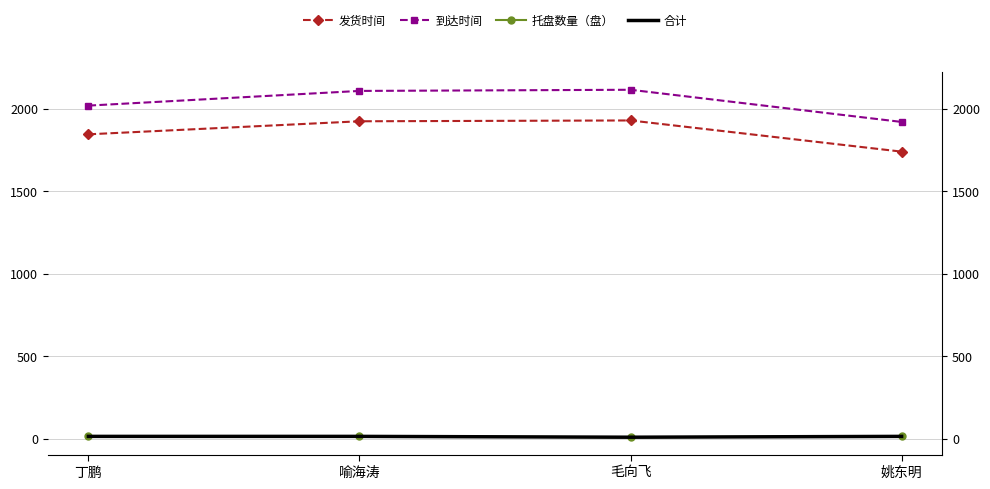

What is the label of the 1st point from the right?

姚东明